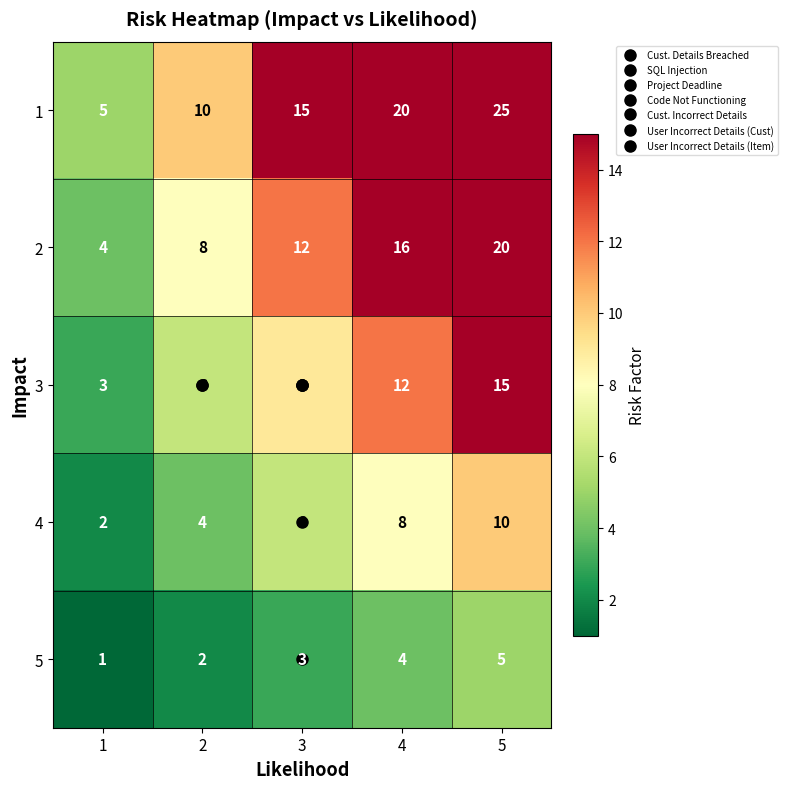

What is the average value of the 2 series?

12